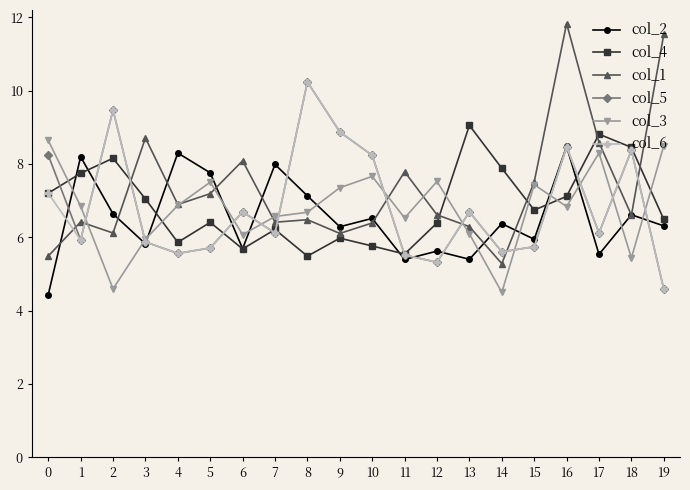

Which series has the largest range (max minus min)?

col_1